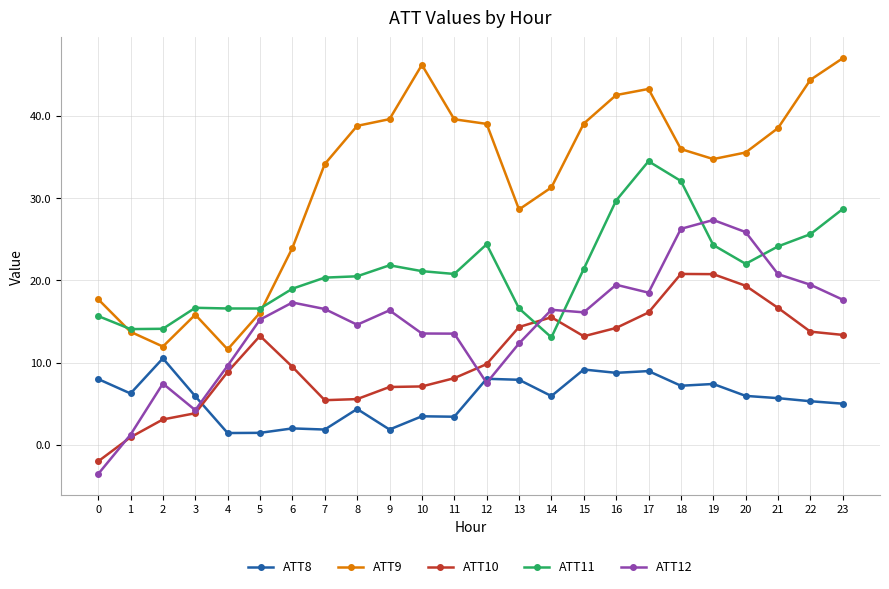

List the series in order of their peak value, lowest first.

ATT8, ATT10, ATT12, ATT11, ATT9